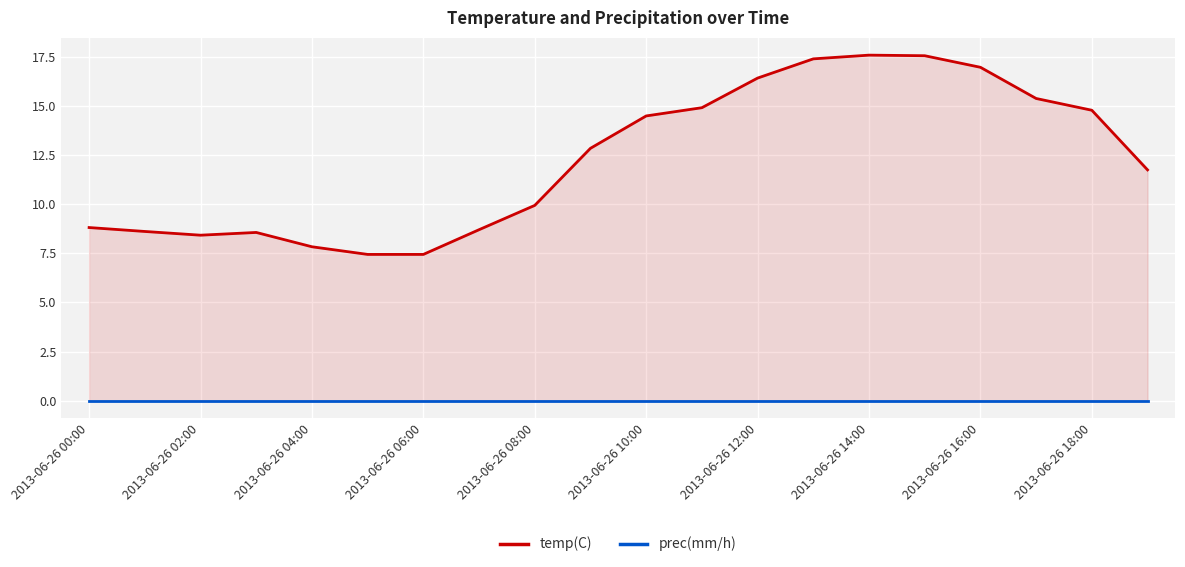

List the series in order of their overall mean, lowest first.

prec(mm/h), temp(C)